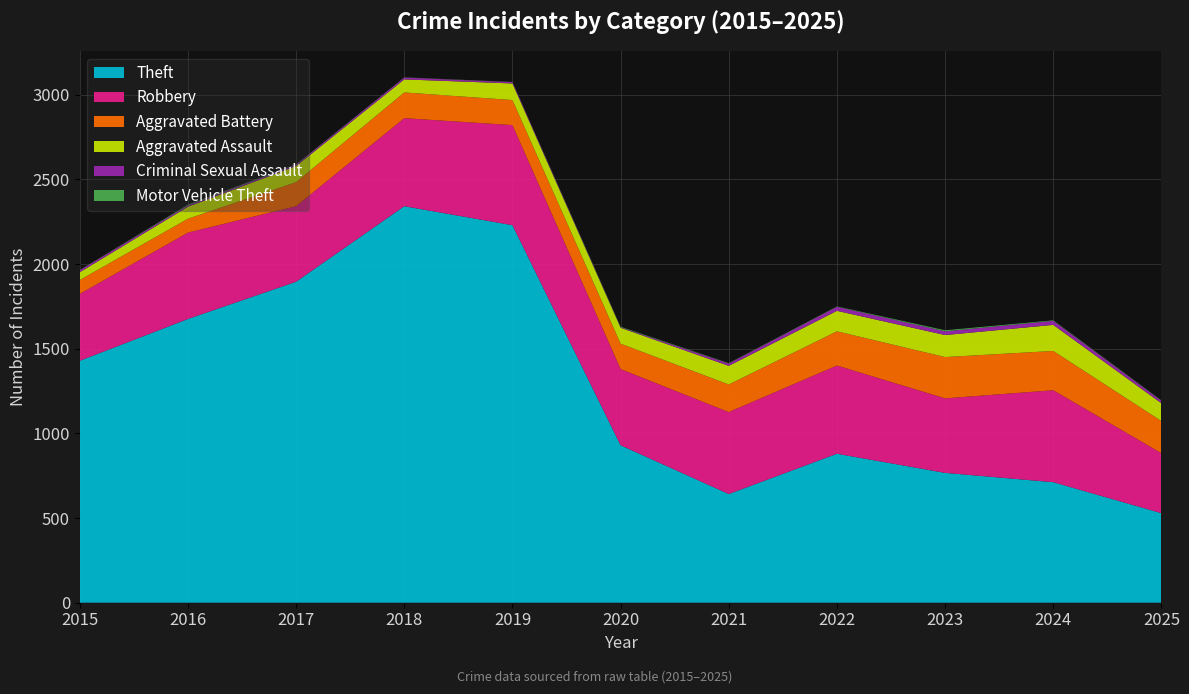

Reading left to right, extract all data points from this chart.

Robbery: 395	510	446	520	591	450	484	521	440	543	354
Theft: 1429	1676	1896	2342	2230	930	642	880	767	712	529
Aggravated Battery: 82	82	142	152	148	150	163	202	244	232	190
Aggravated Assault: 46	71	95	77	98	94	110	121	130	154	105
Criminal Sexual Assault: 12	8	8	11	8	3	14	24	22	24	15
Motor Vehicle Theft: 1	4	2	1	1	3	2	2	6	3	2